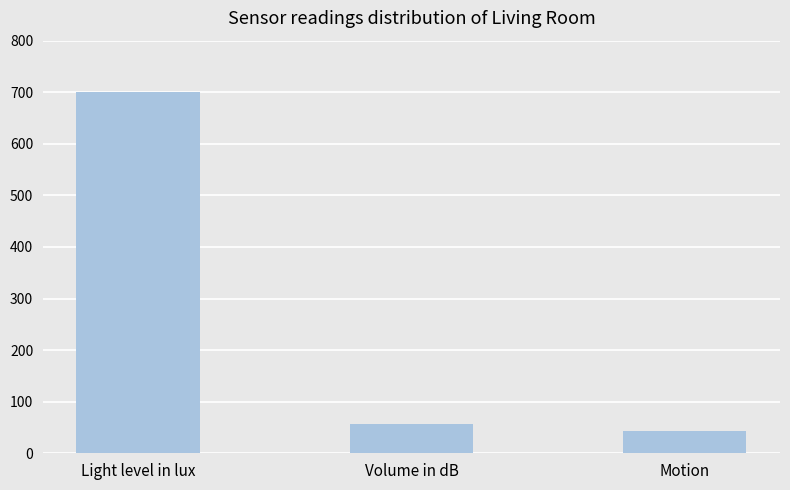

Reading left to right, what are all the values shown in this chart?

Light level in lux=701	Volume in dB=57	Motion=44